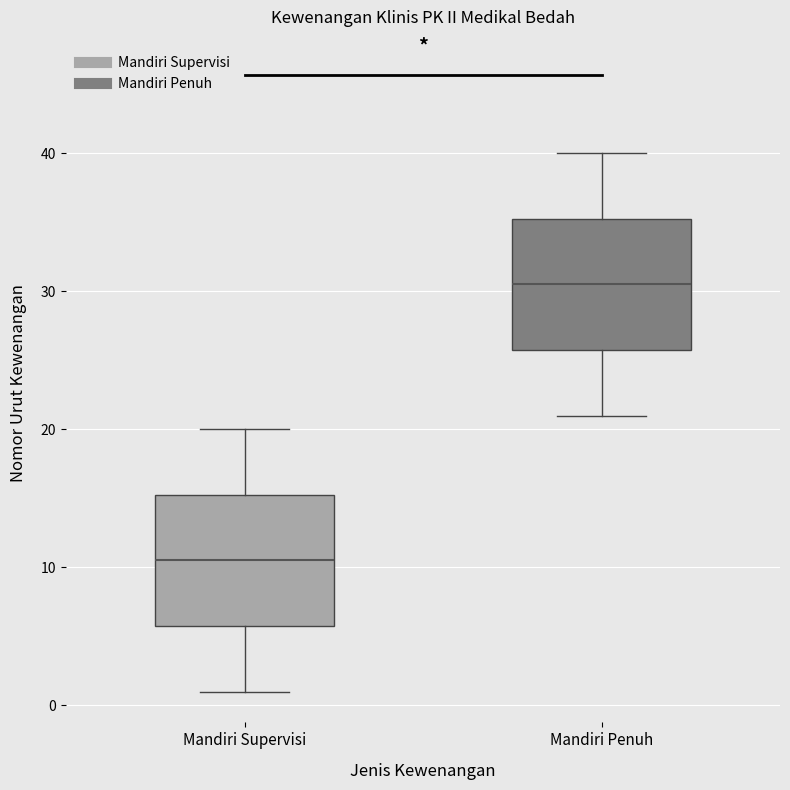

Where is the lower edge of the box for Mandiri Penuh on the y-axis? The values are not printed on the chart, so give them approximately, as read against the axis.

26